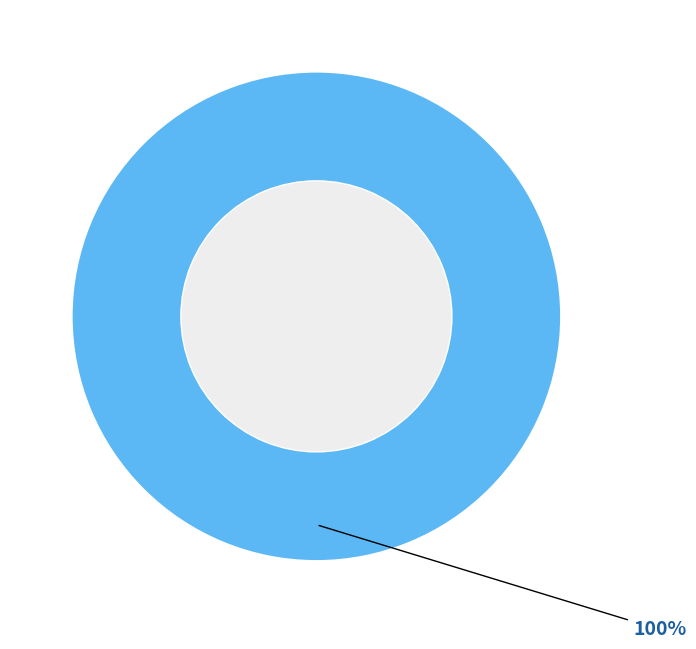

Does any single category account for the majority?

Yes